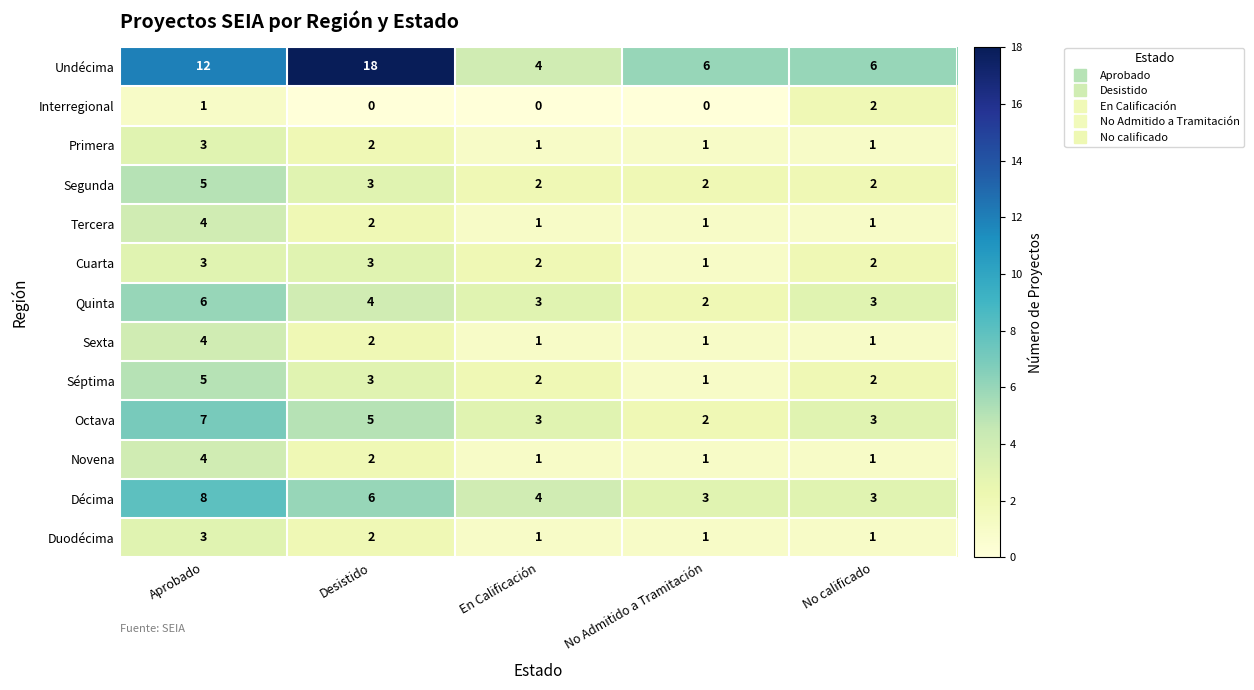

Which label corresponds to the largest value in the chart?

Desistido